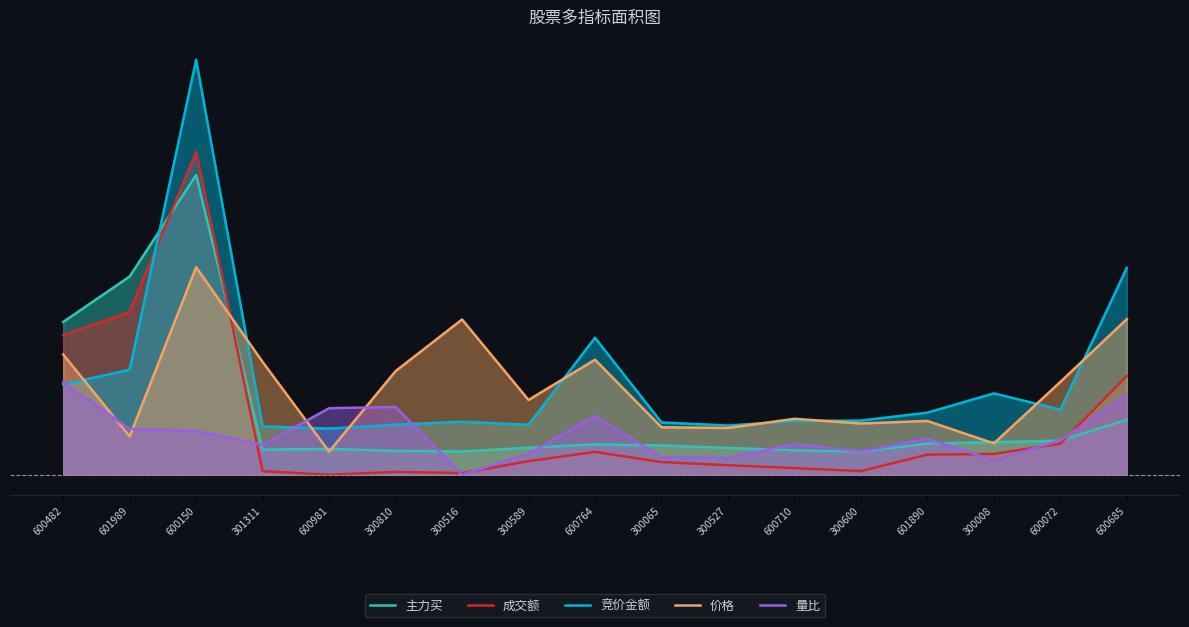

What is the total value across all series at 600710?

3711036.6